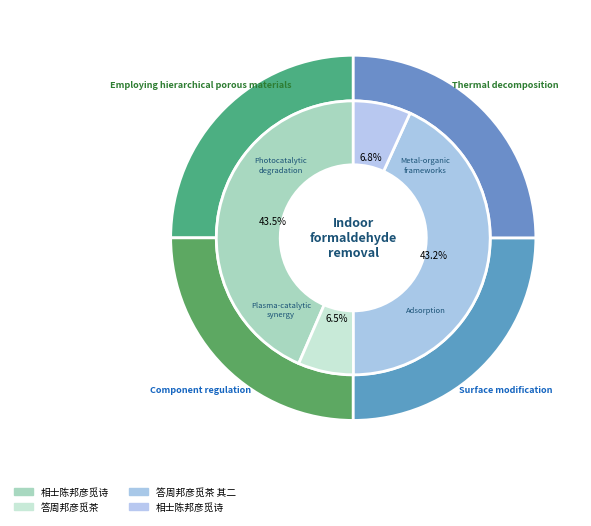

Is it true that 答周邦彦觅茶 is 7% of the pie?

True